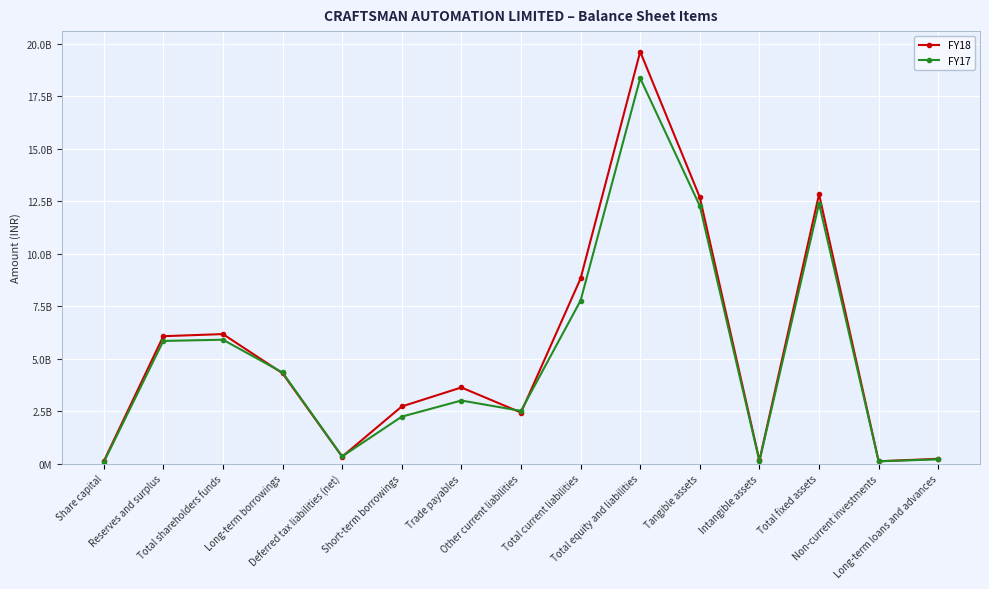

What is the difference between the highest and lowest values at Total equity and liabilities?

1266300000